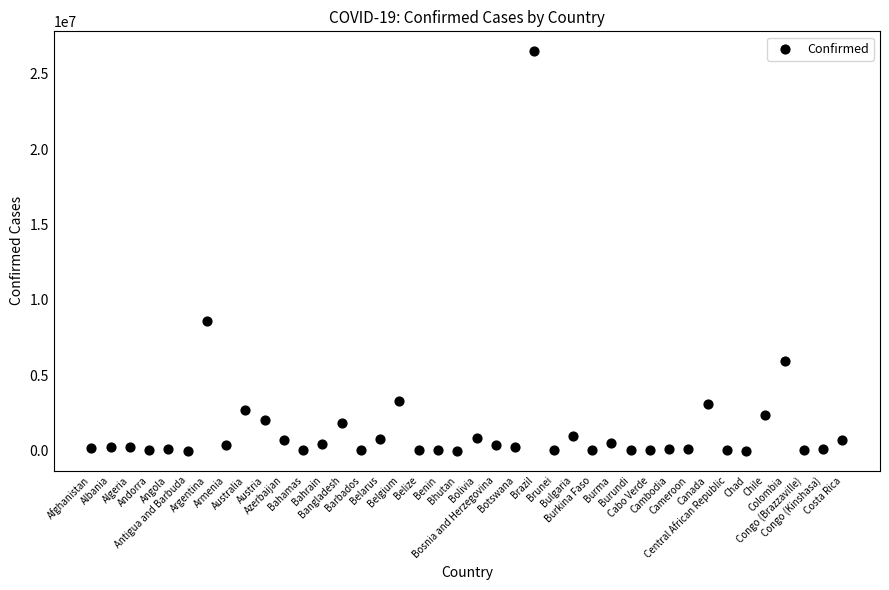

What Y value in the scatter plot is closest to 13245240?

8577215